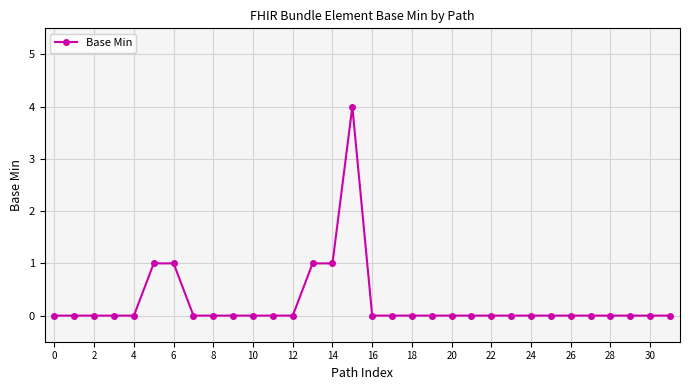

What is the greatest value displayed?

4